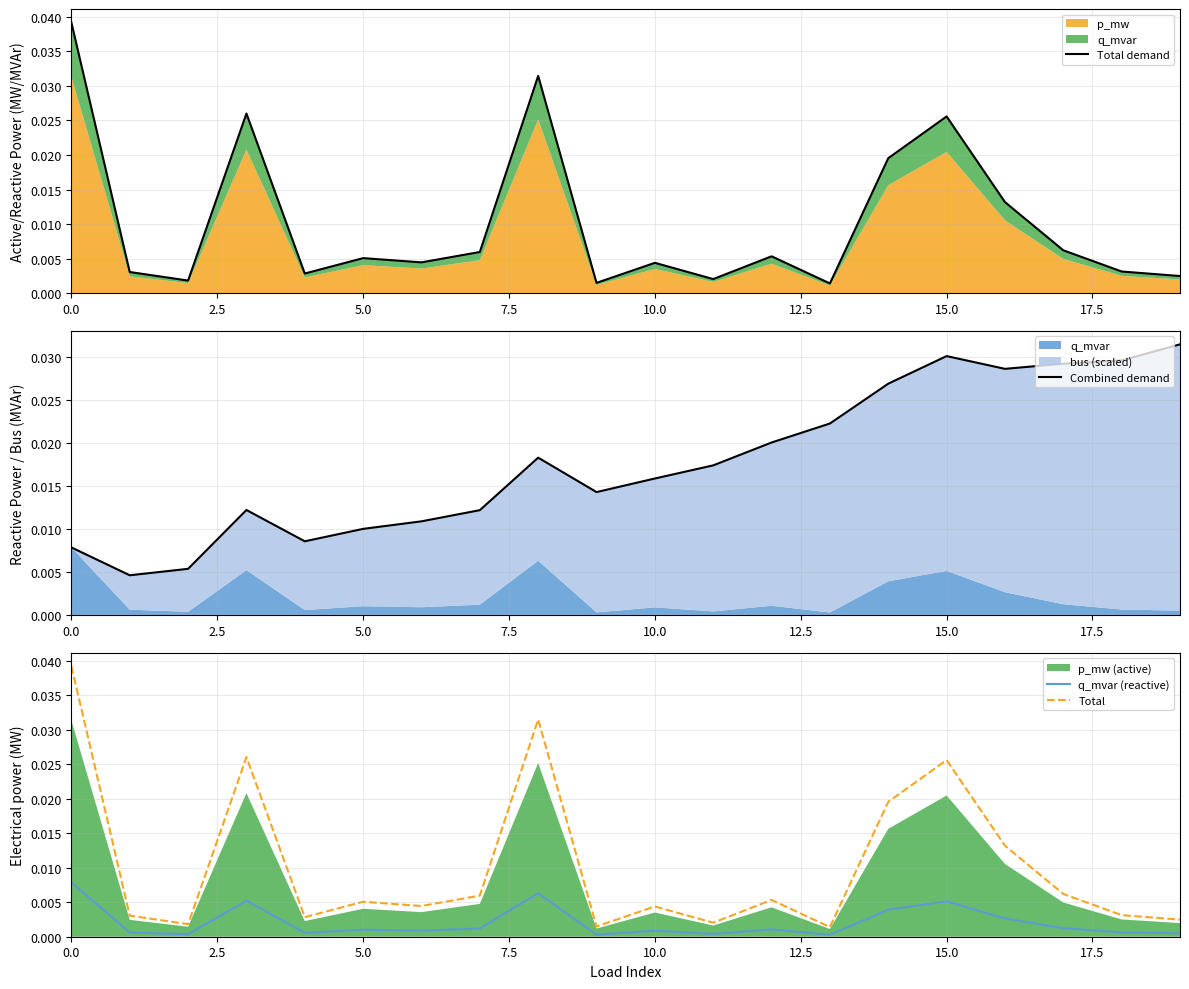

True or false: q_mvar (reactive) has more than 1 points higher than both neighbors.

True